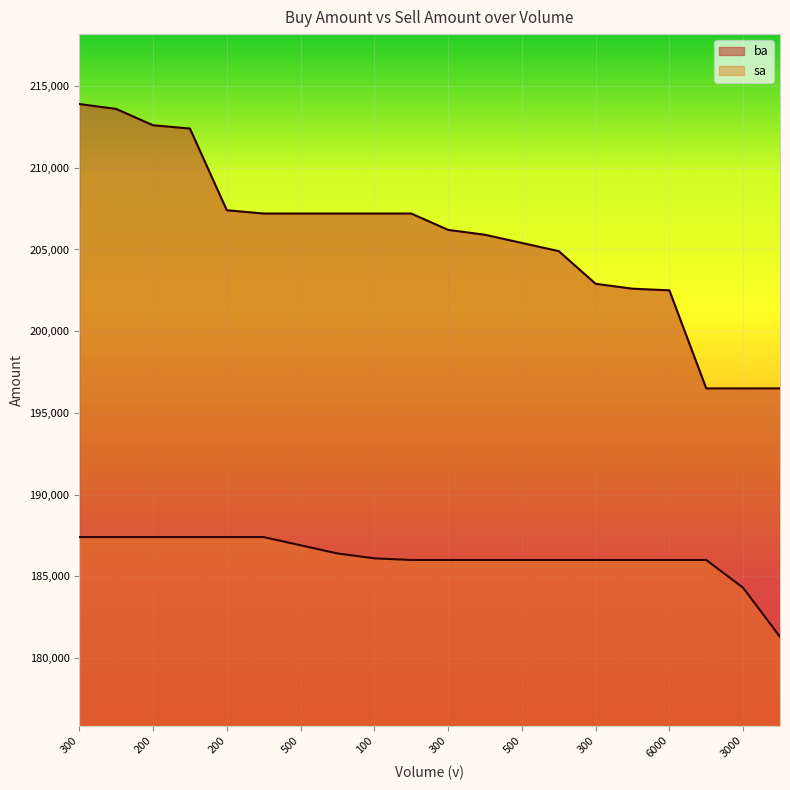

Rank the series by their maximum value, from lowest to highest.

sa, ba